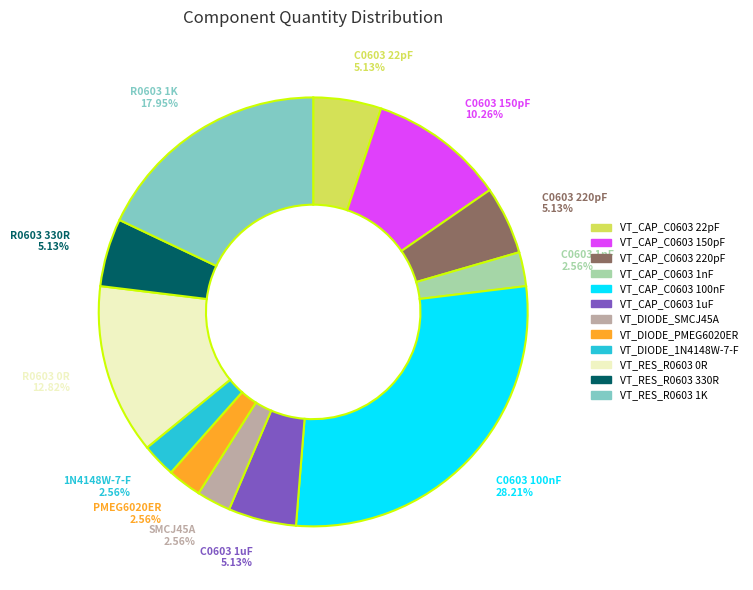

Between VT_RES_R0603 330R and VT_CAP_C0603 150pF, which is larger?

VT_CAP_C0603 150pF